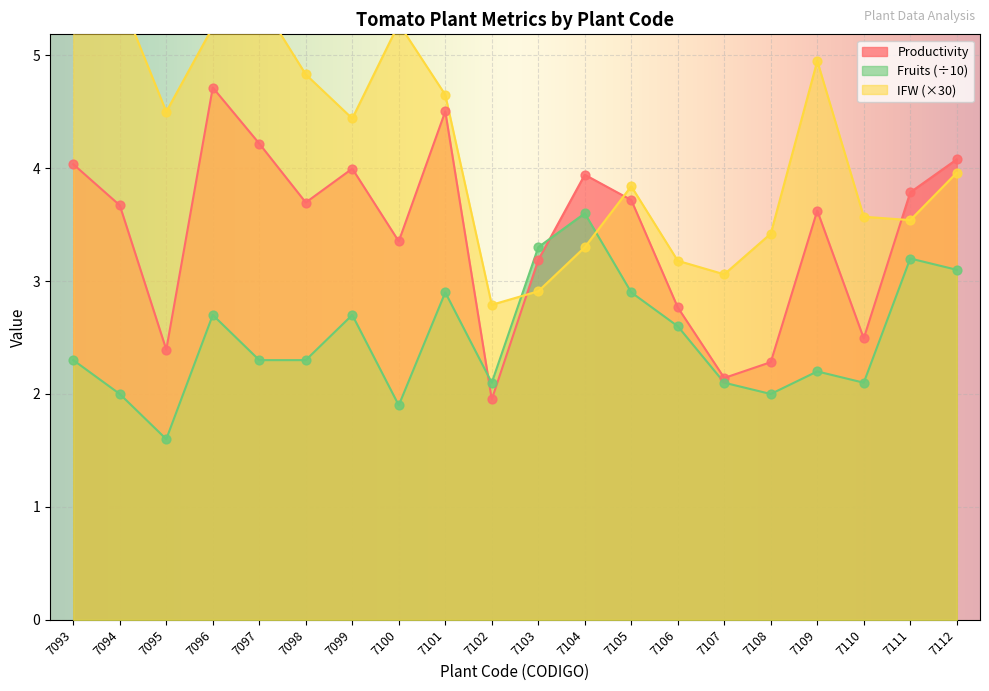

Which series has the largest Y range (max minus min)?

Productivity